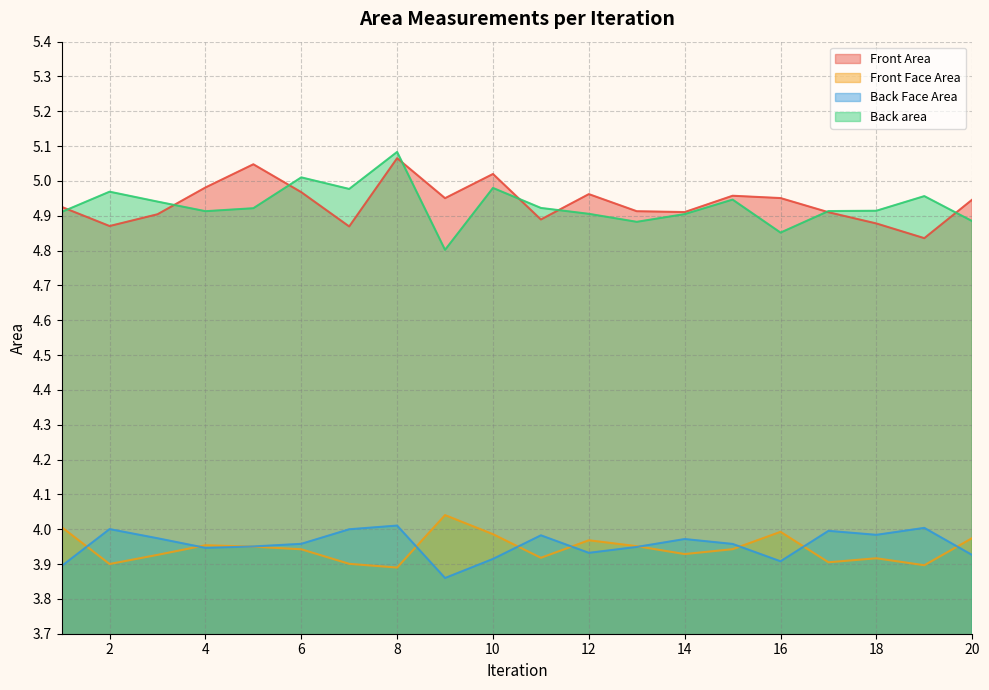

What is the difference between the maximum and minimum values in the Front Face Area series?

0.2